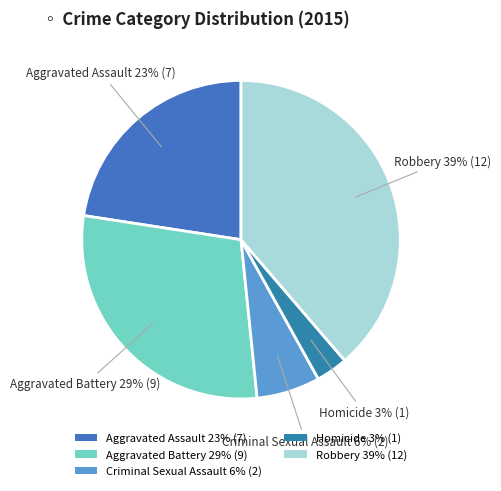

To the nearest percent, what is the average slice percentage?

20%